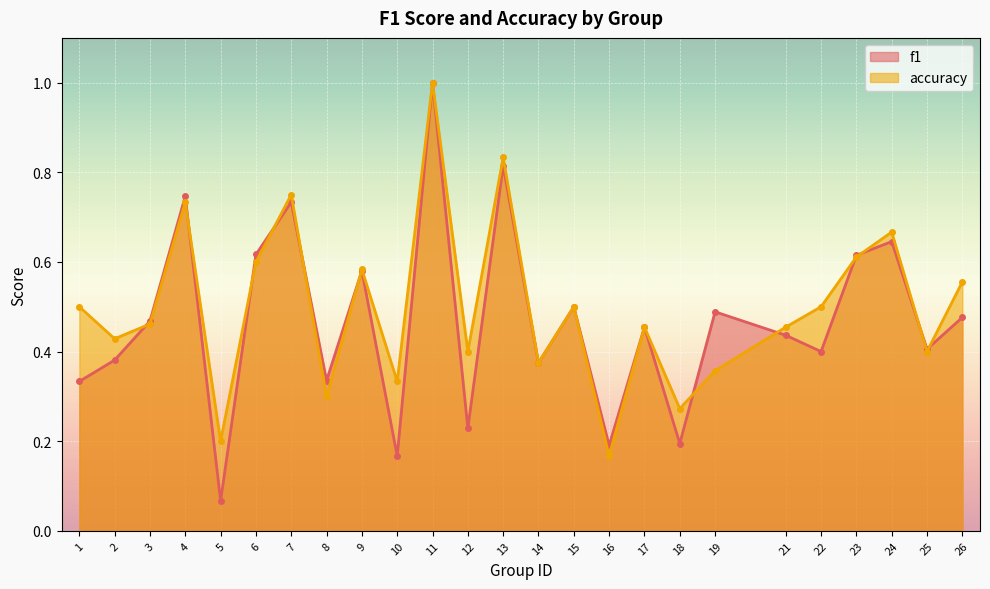

What is the difference between the second highest and minimum values in the accuracy series?

0.7